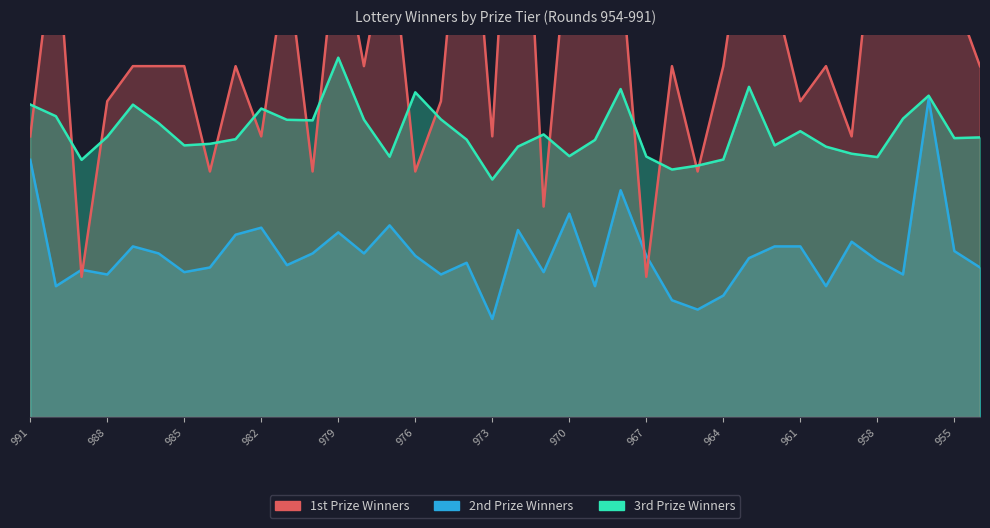

Which series has the largest total across all categories?

1st Prize Winners